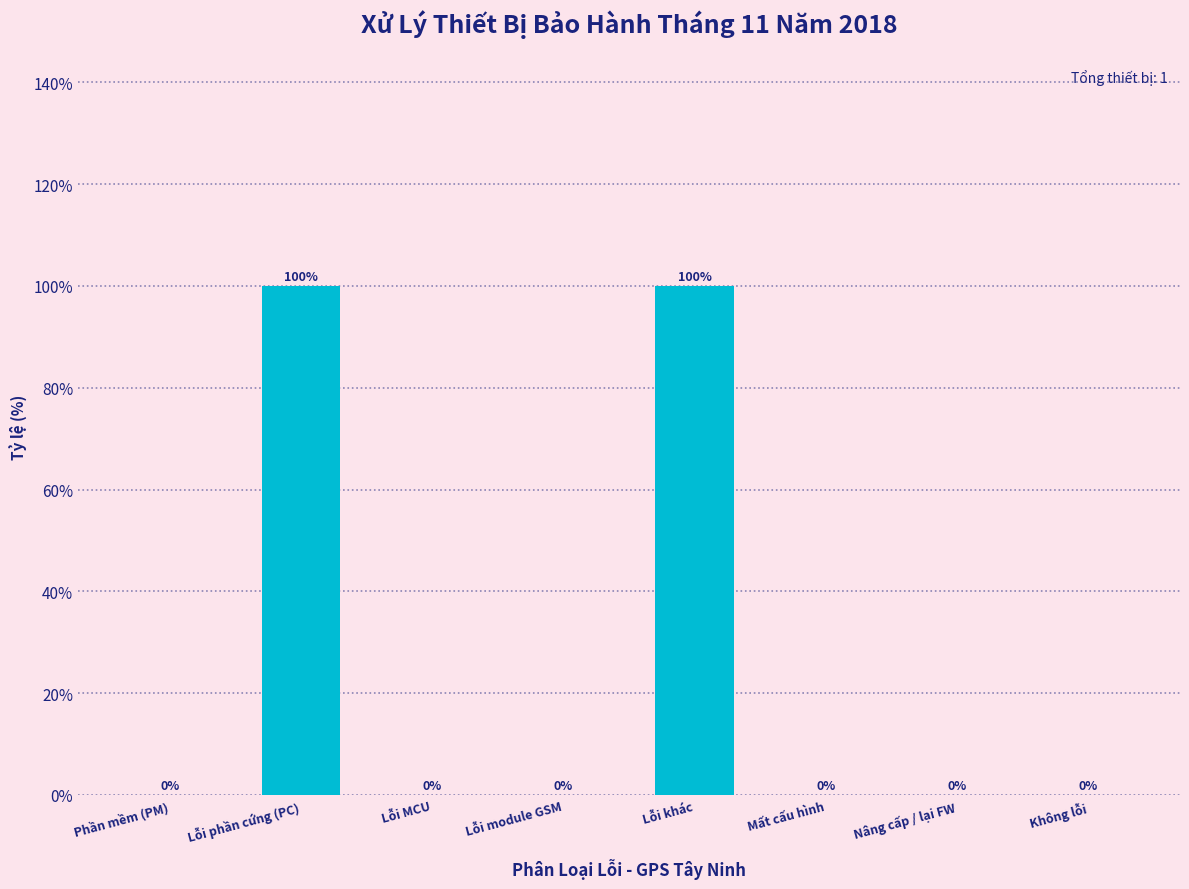

Reading left to right, what are all the values shown in this chart?

Phần mềm (PM)=0	Lỗi phần cứng (PC)=100	Lỗi MCU=0	Lỗi module GSM=0	Lỗi khác=100	Mất cấu hình=0	Nâng cấp / lại FW=0	Không lỗi=0